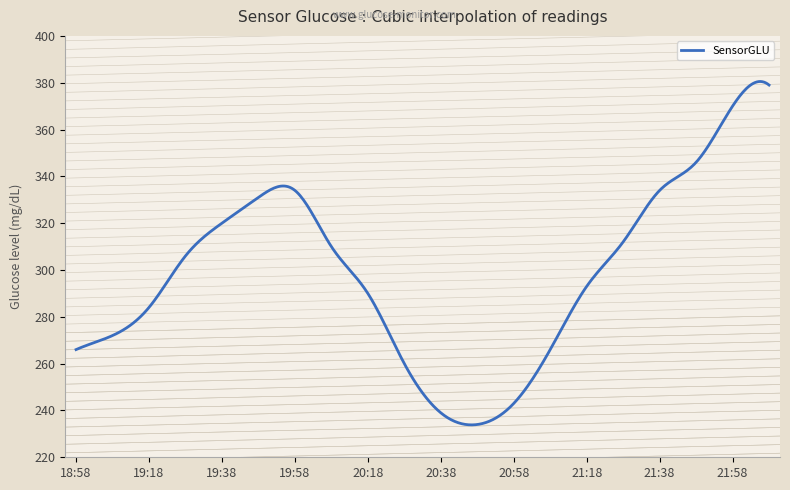

What is the difference between the maximum and minimum values?

146.7